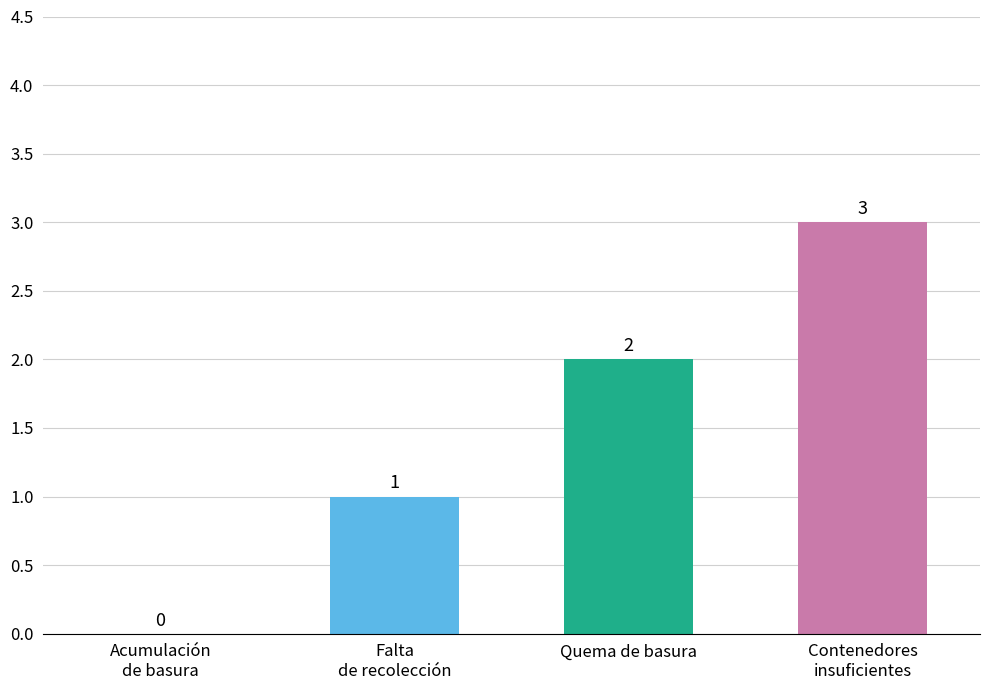

How many values are above zero?

3